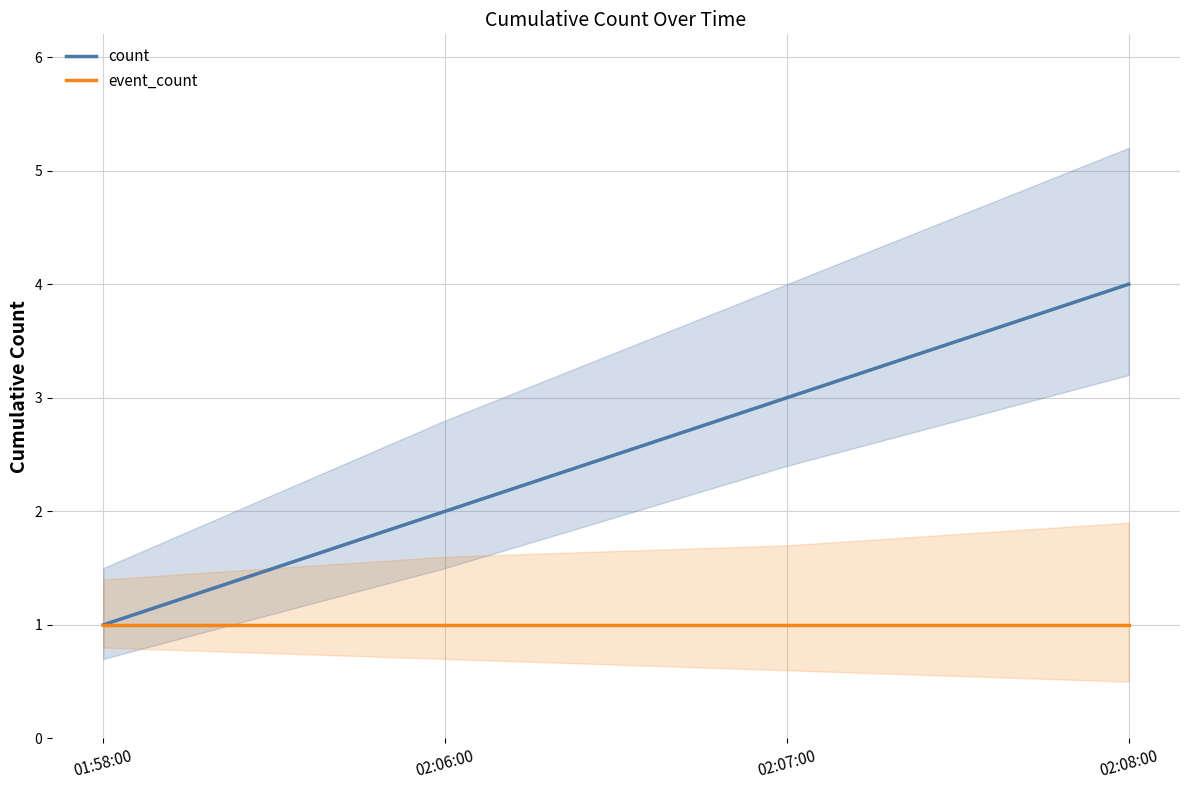

Which has a higher value, 01:58:00 or 02:08:00?

02:08:00